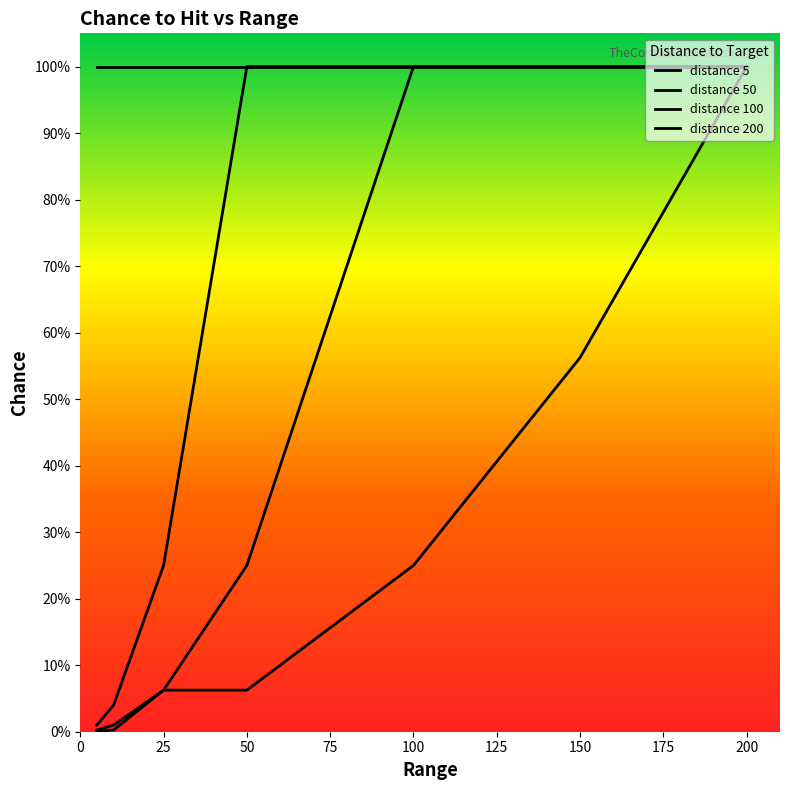

True or false: distance_200 and distance_50 cross at least once.

False